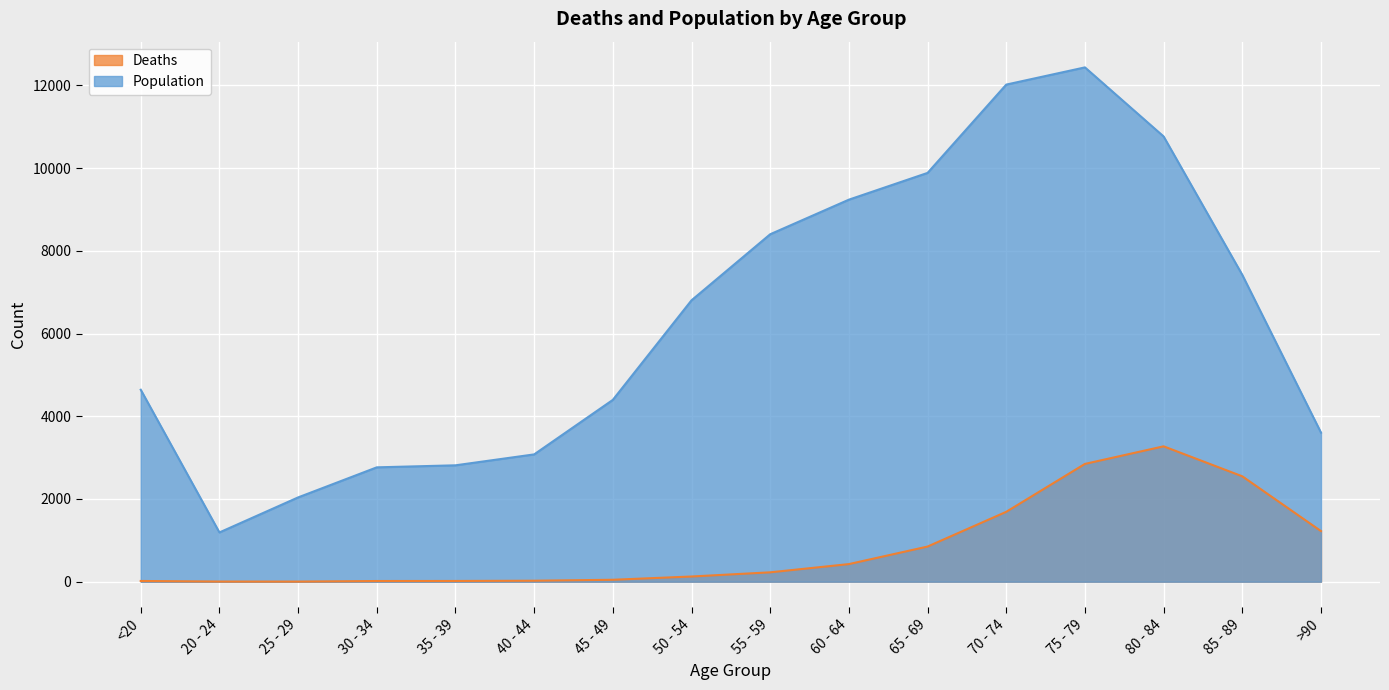

True or false: Deaths and Population cross at least once.

False